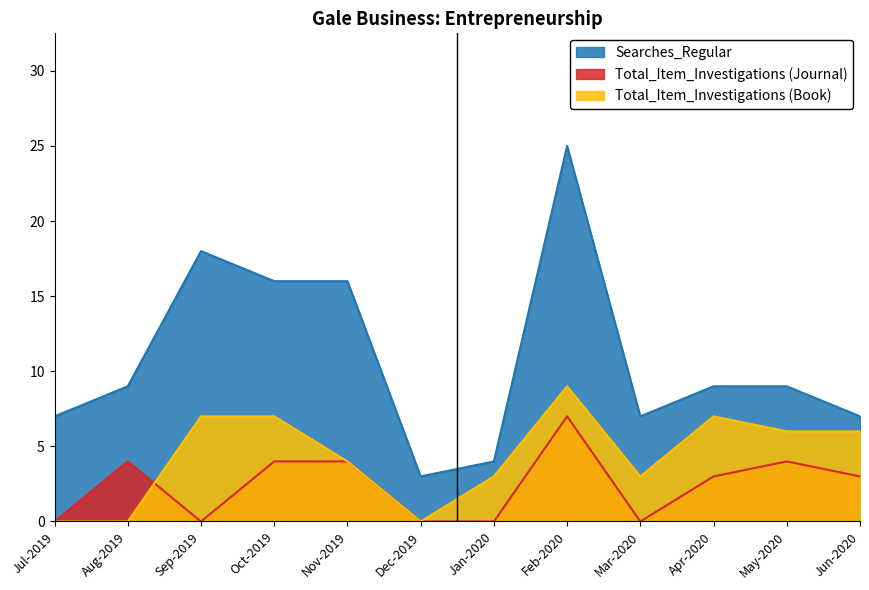

In Total_Item_Investigations (Book), how many points are higher than both neighbors (excluding endpoints)?

2